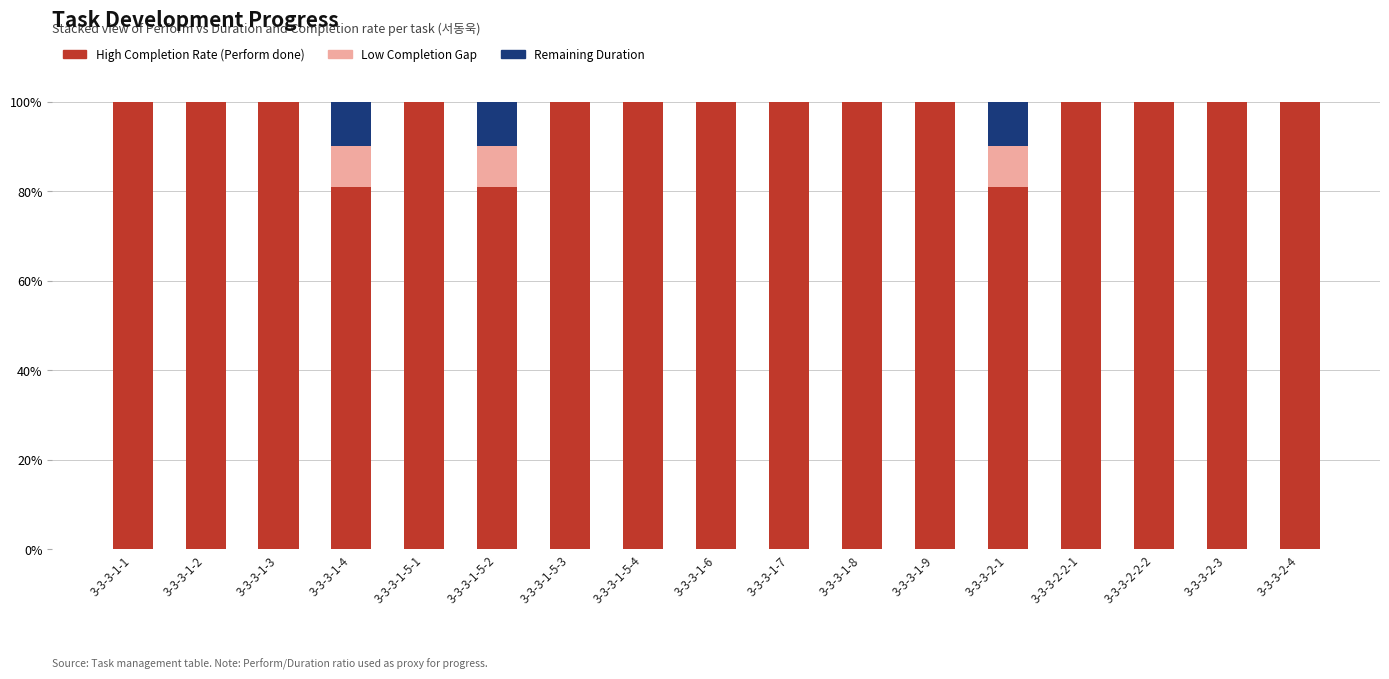

The value of High Completion Rate (Perform done) at 3-3-3-2-4 is 26. True or false?

False